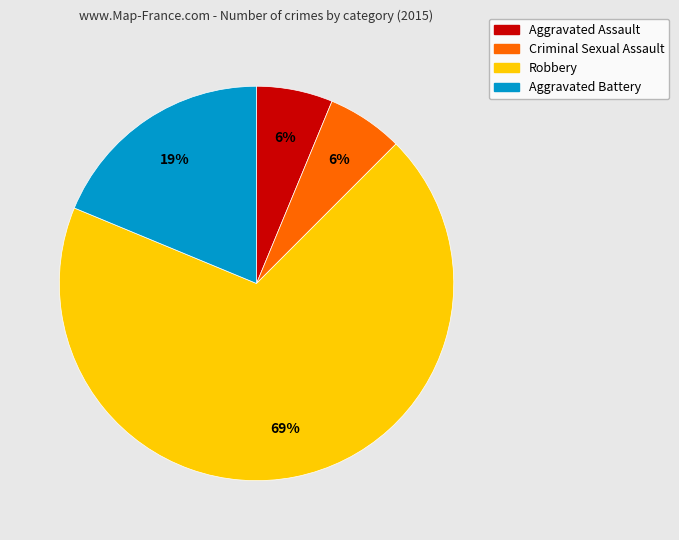

Is there any slice that represents more than half of the pie?

Yes